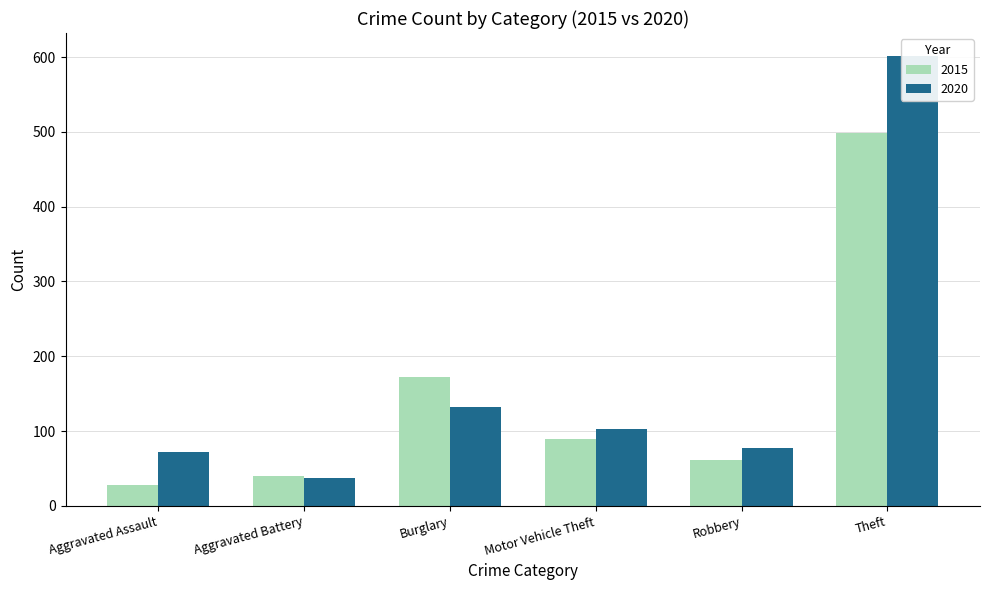

Reading left to right, what are all the values shown in this chart?

2015: 28	40	172	89	61	498
2020: 72	38	132	103	78	602